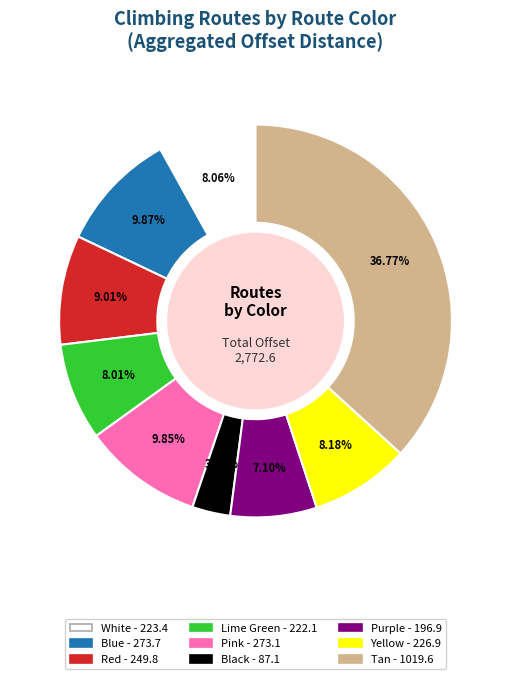

How many segments does this pie chart have?

9